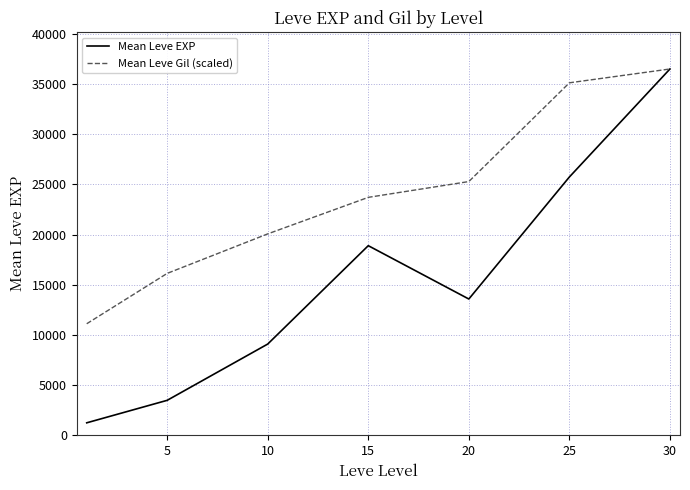

Which series has the largest total across all categories?

Mean Leve Gil (scaled)